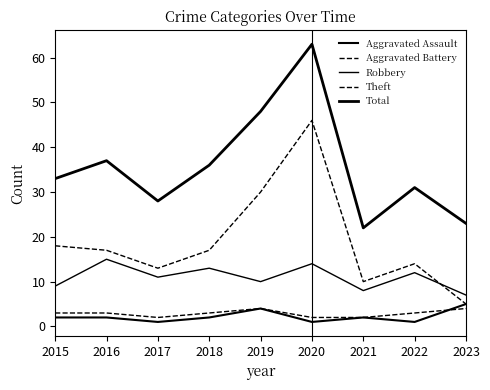

Does the chart have visible grid lines?

No